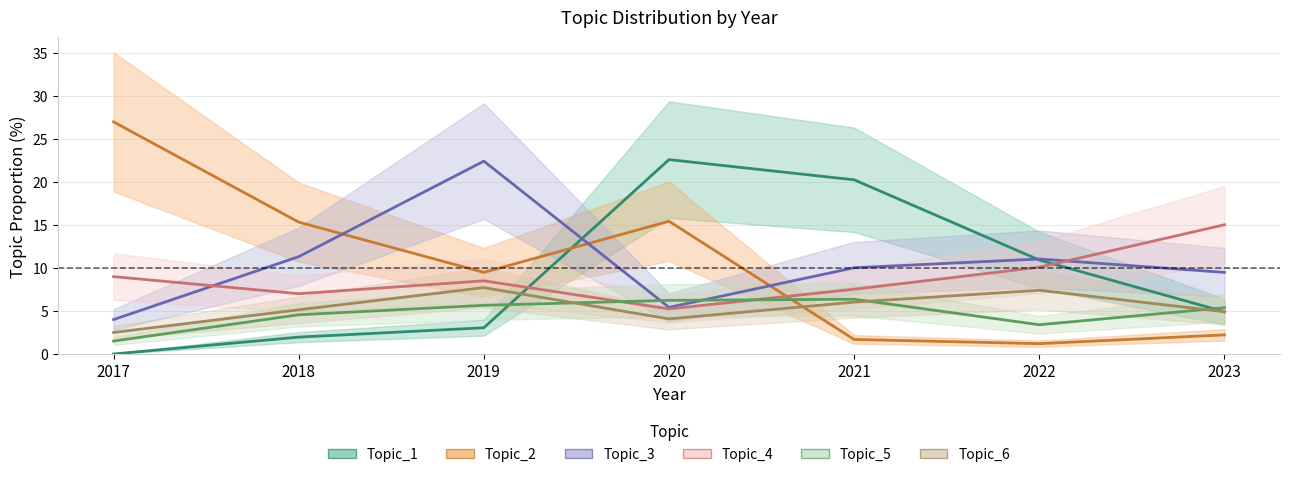

Is it true that Topic_4 equals 5.2 at 2020?

True